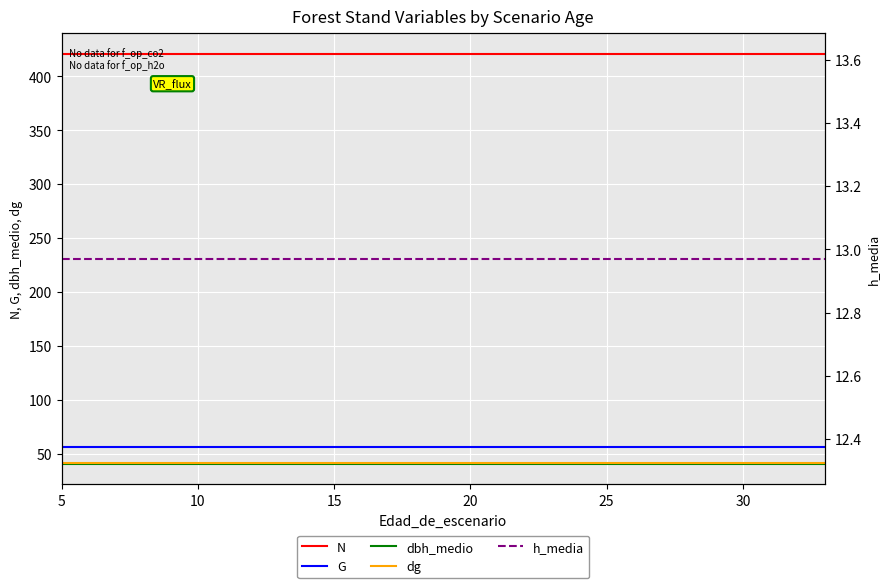

True or false: G and h_media intersect in this chart.

False